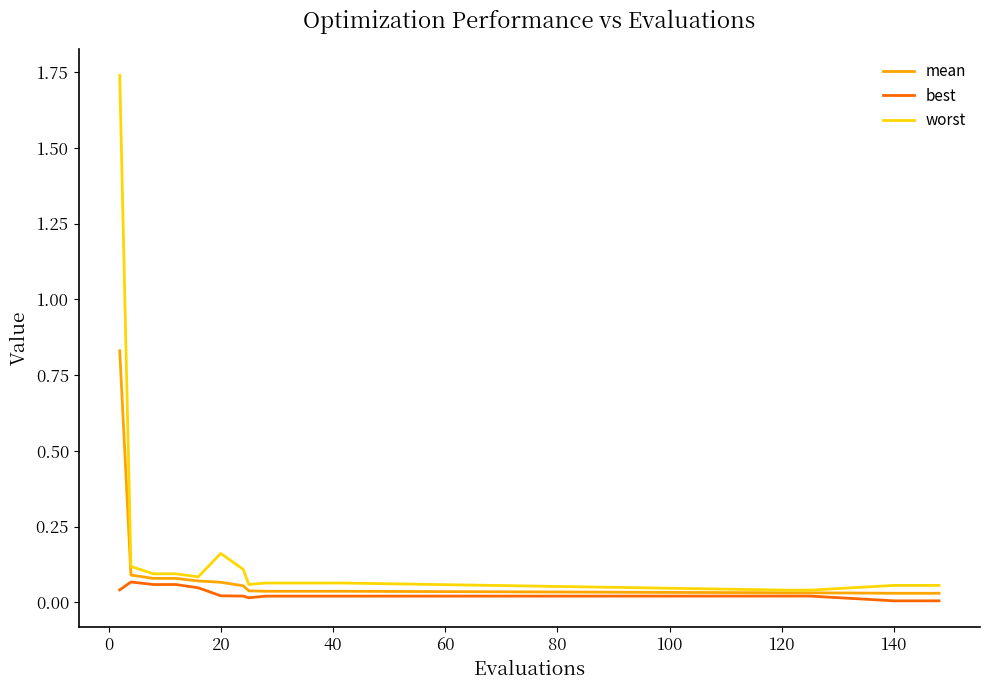

Which series has the largest total across all categories?

worst